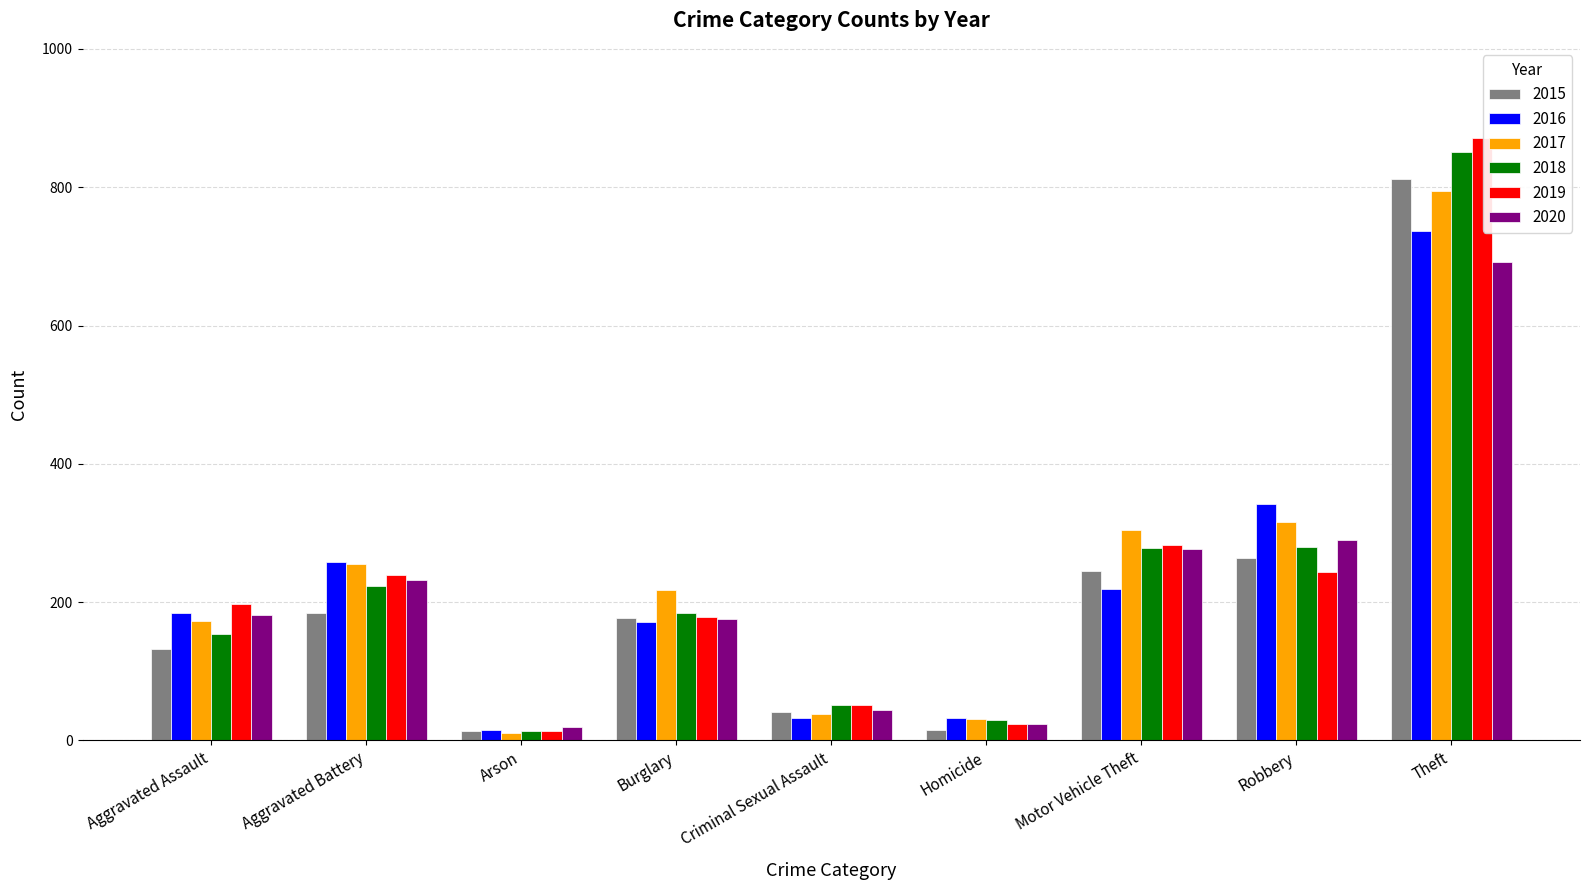

What is the label of the 6th bar from the left?

Homicide